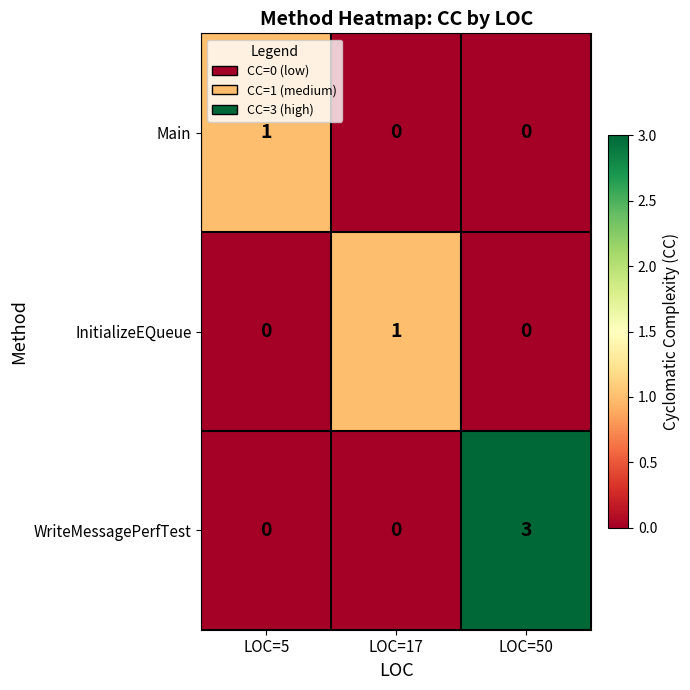

Count the Main values in the range 0 to 1.

3